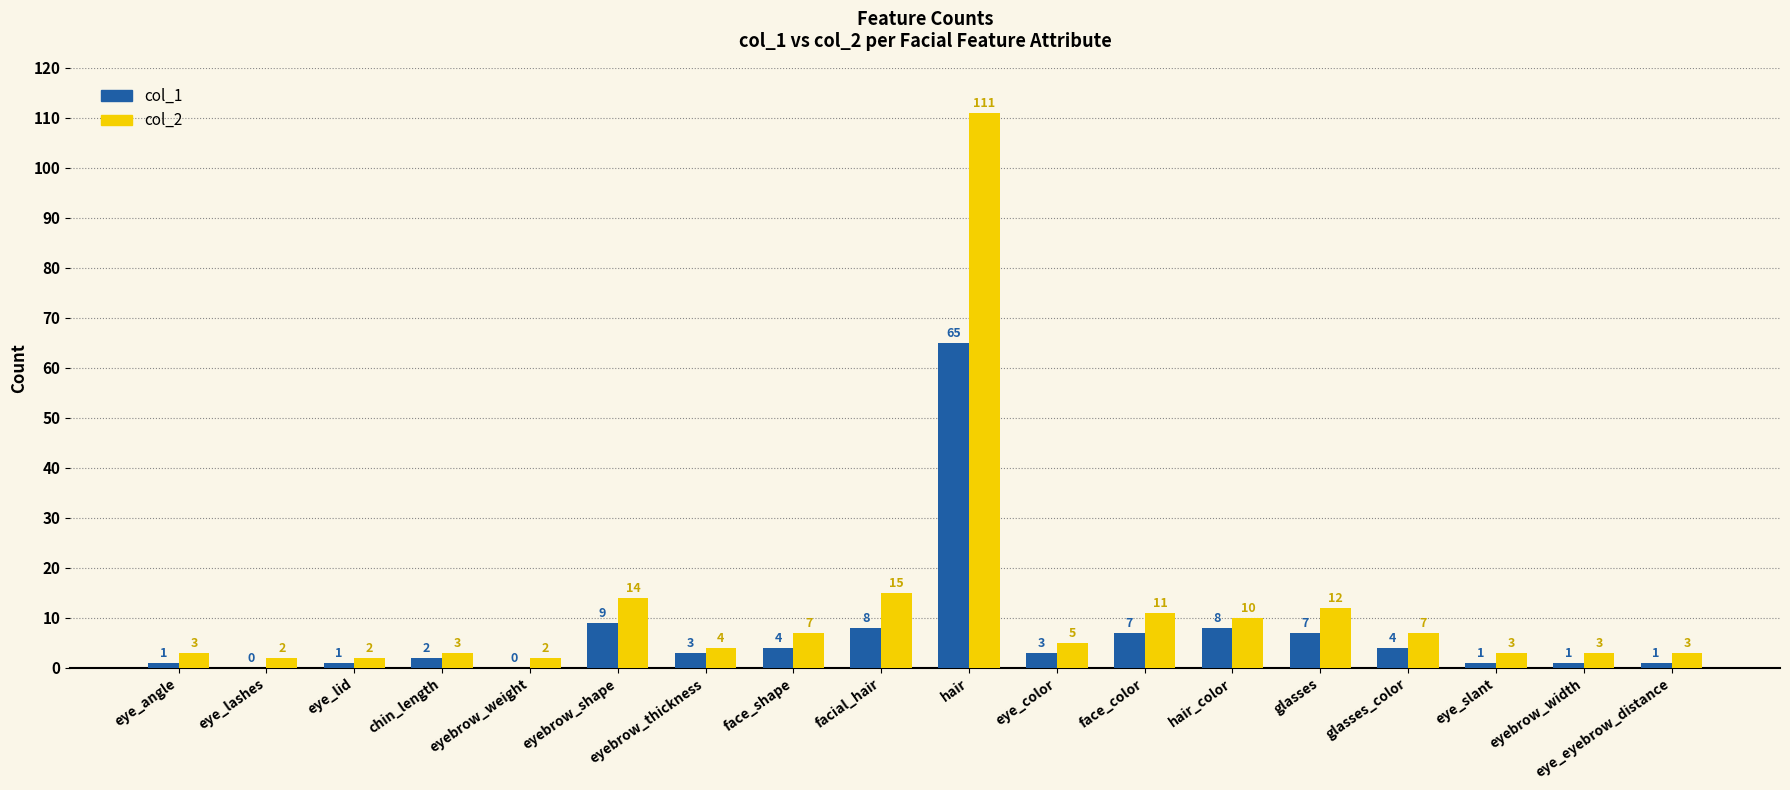

What is the sum of the col_2 values at glasses and eyebrow_thickness?

16